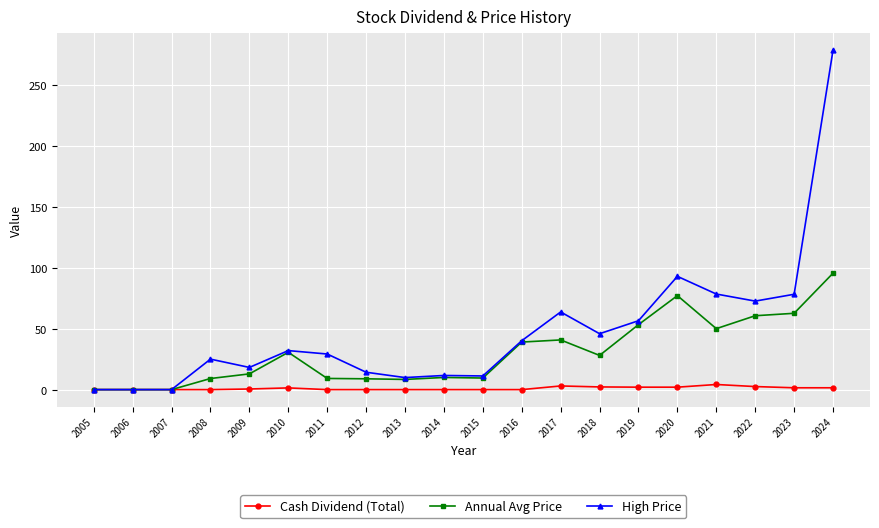

What is the difference between the maximum and minimum values in the Annual Avg Price series?

95.5